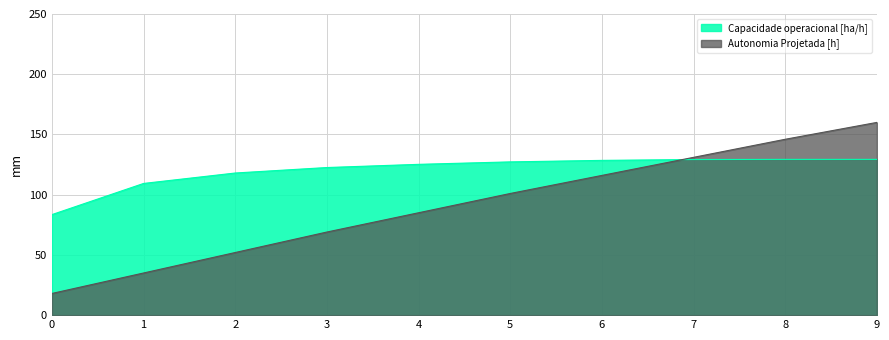

Where do Autonomia Projetada [h] and Capacidade operacional [ha/h] first cross each other?

6 and 7